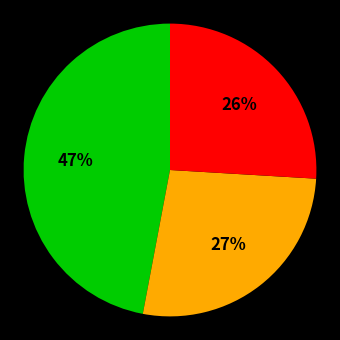

To the nearest percent, what is the average slice percentage?

33%